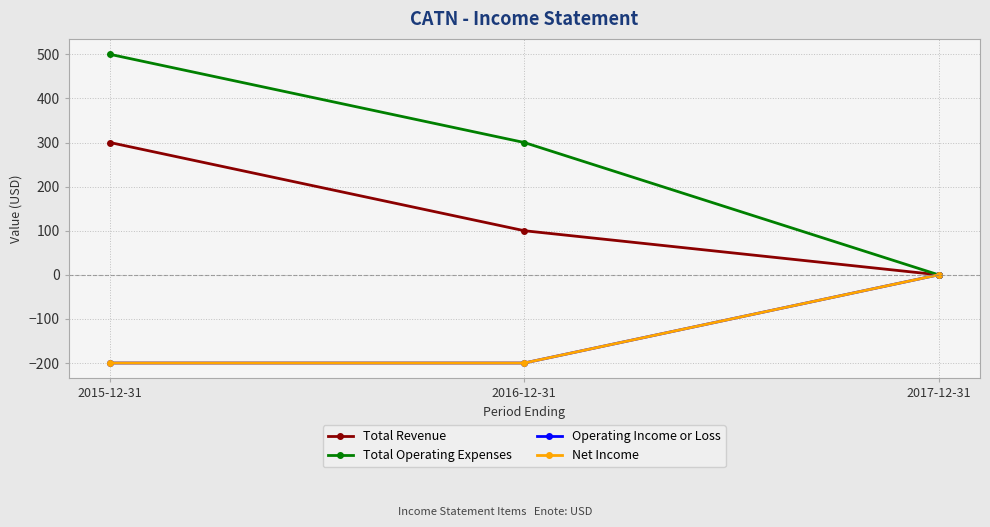

Where is Net Income nearest to the value -100?

2015-12-31